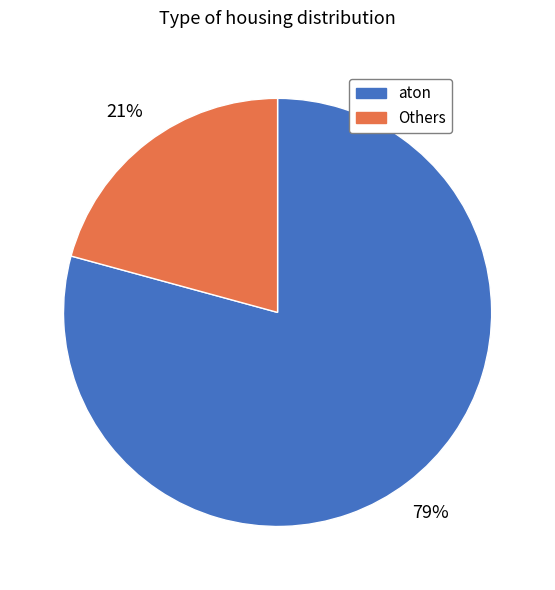

True or false: Others accounts for 32% of the total.

False